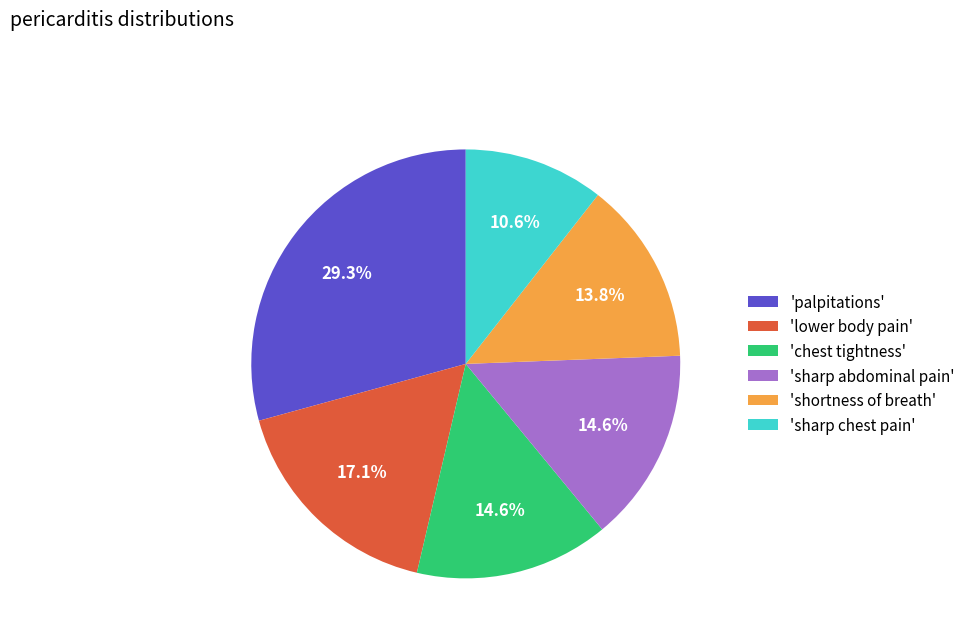

How much of the chart is everything except 'shortness of breath'?

86.2%